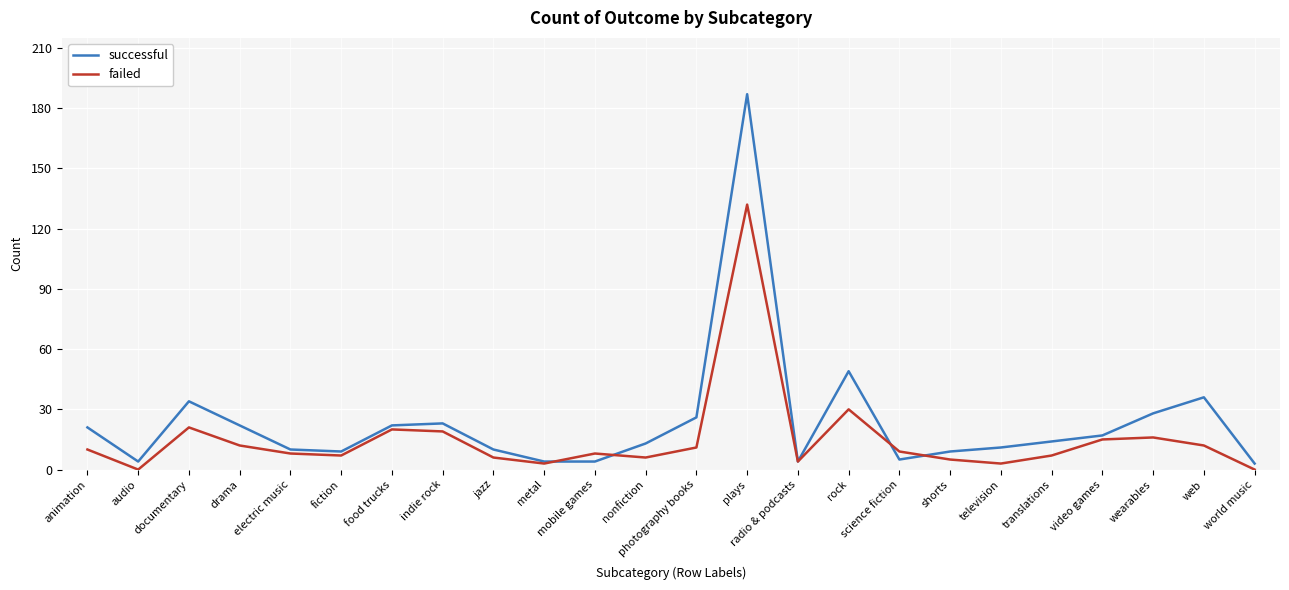

What is the approximate value of successful at photography books?

26